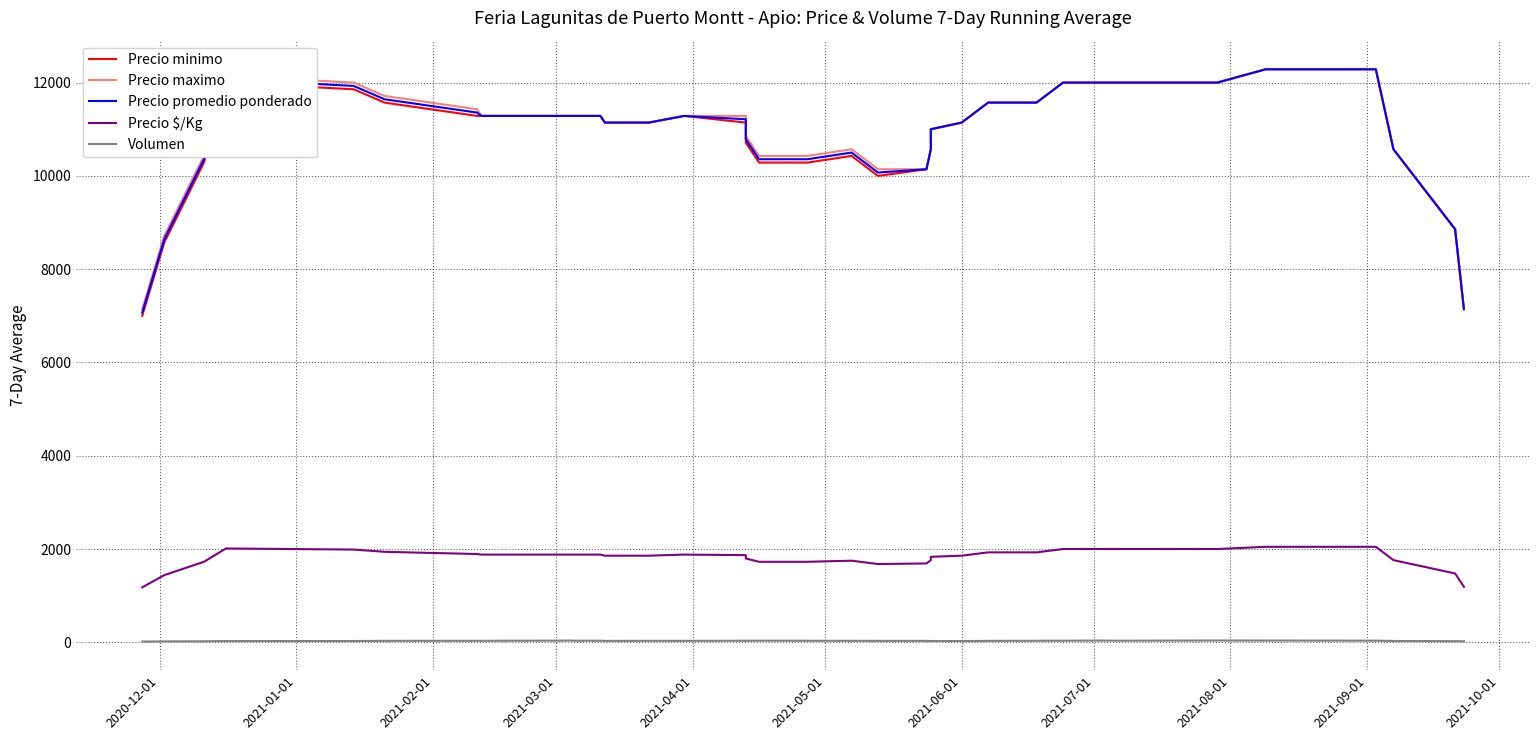

At which category does Volumen reach its first local peak?

2021-08-01